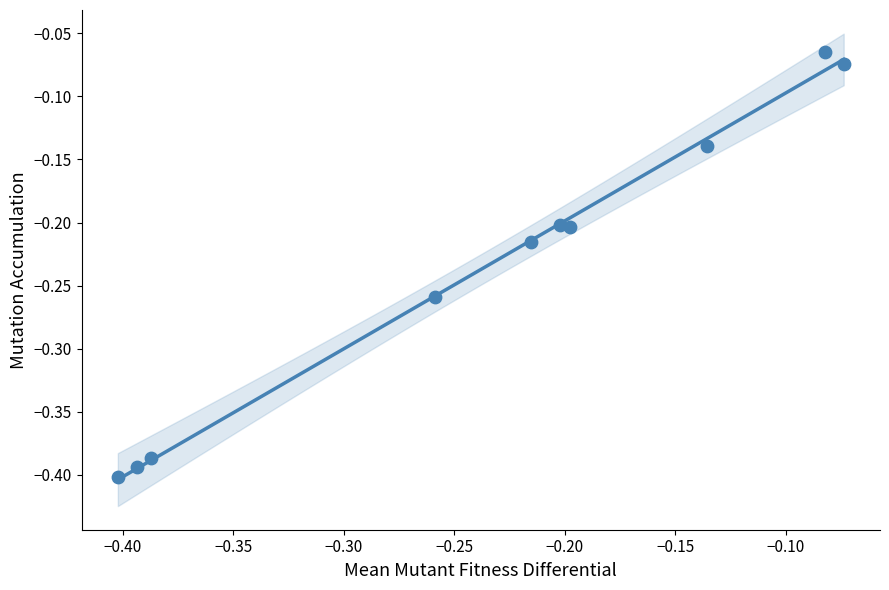

What is the range of Y values (max minus min)?

0.3